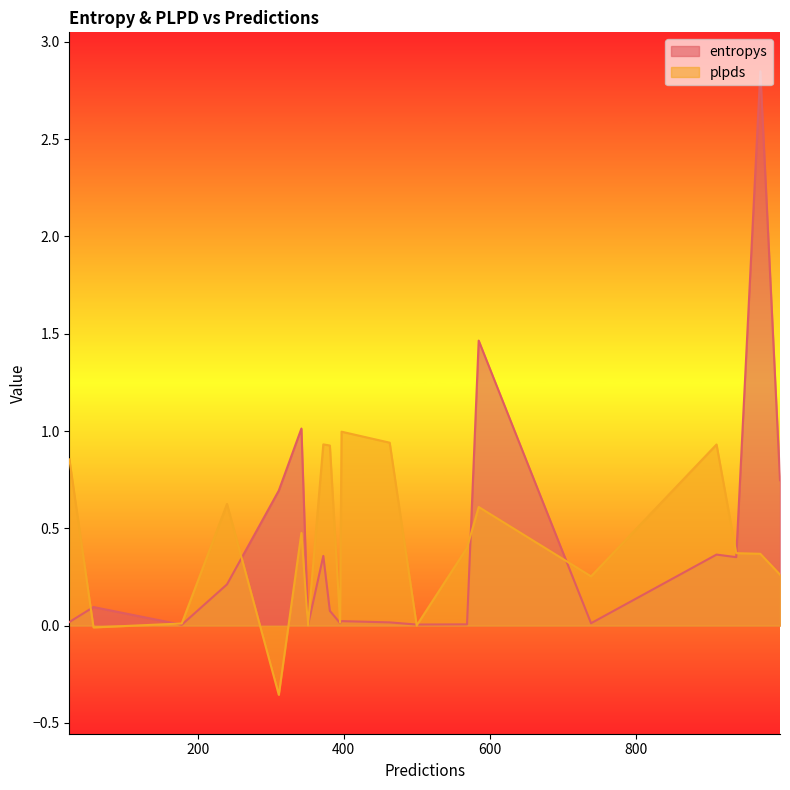

What is the average value of the entropys series?

0.4